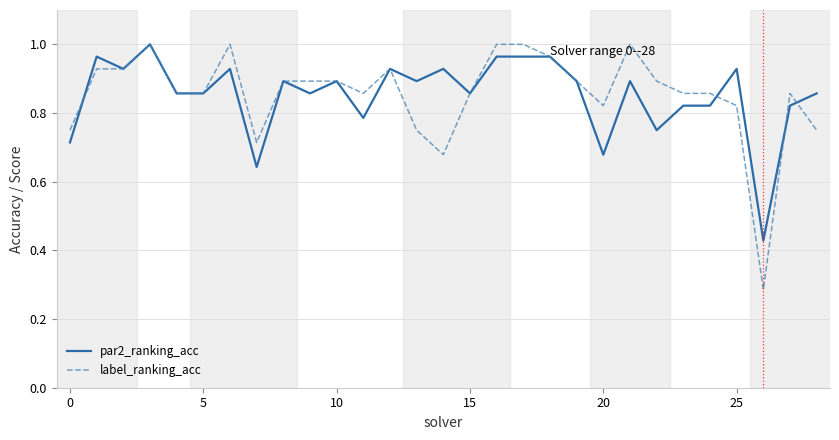

Which series has the largest range (max minus min)?

label_ranking_acc